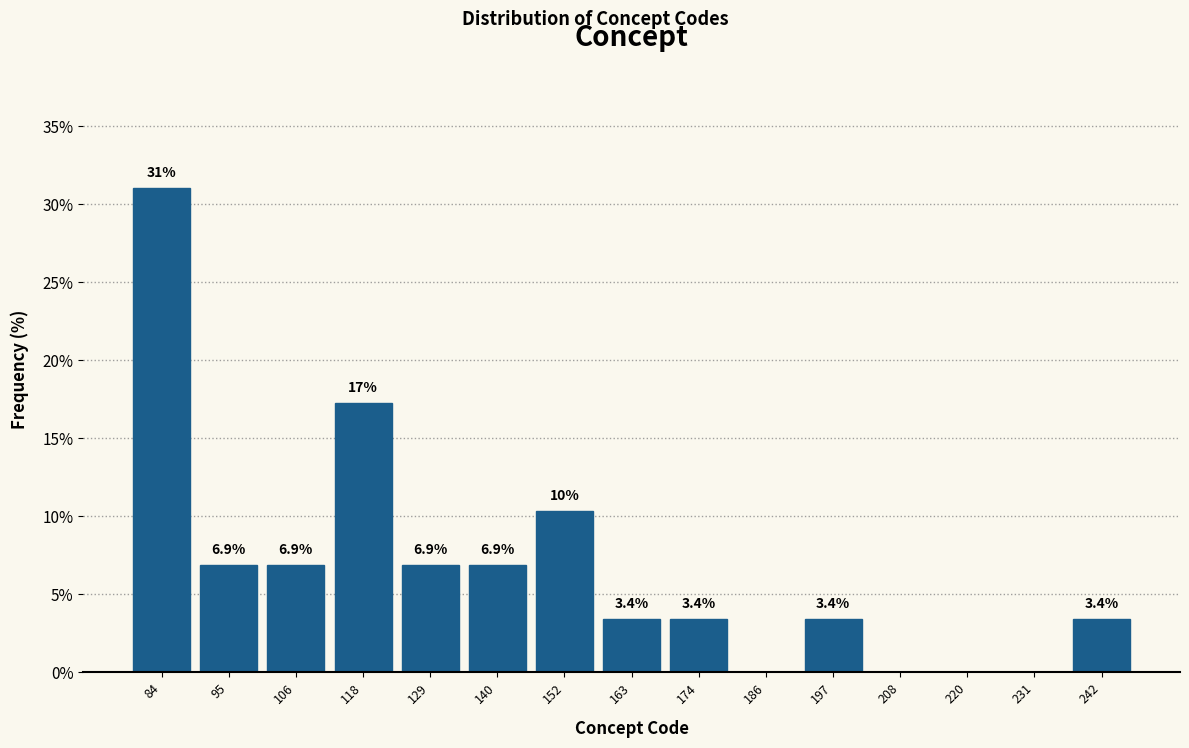

Reading left to right, what are all the values shown in this chart?

84=31.0	95=6.9	106=6.9	118=17.2	129=6.9	140=6.9	152=10.3	163=3.4	174=3.4	186=0.0	197=3.4	208=0.0	220=0.0	231=0.0	242=3.4